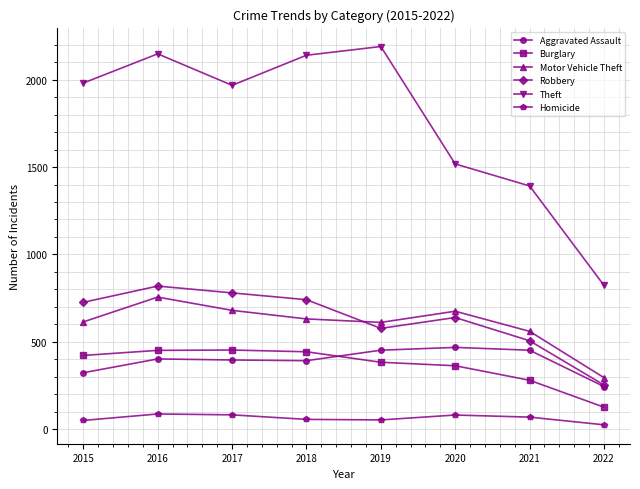

True or false: Aggravated Assault and Theft intersect in this chart.

False